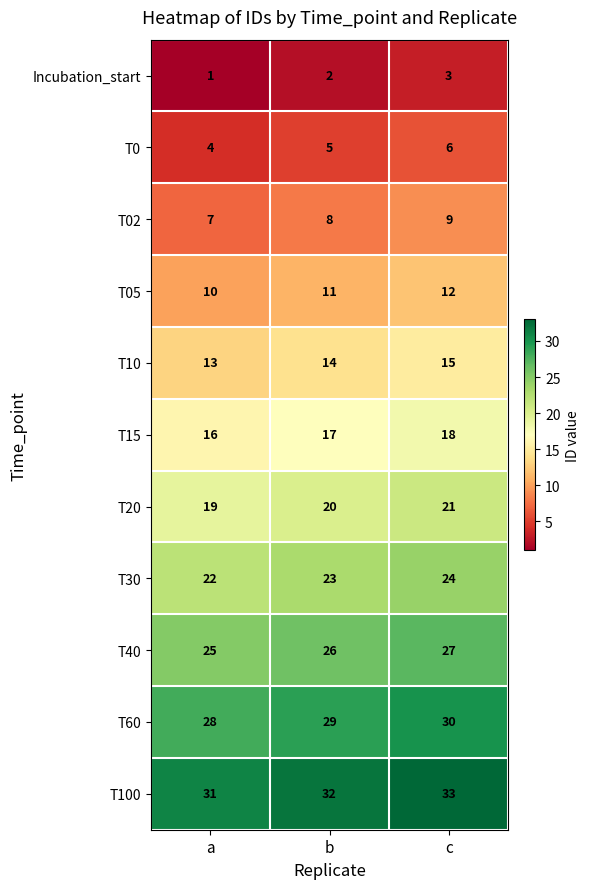

What is the spread (max minus min) of values at c?

30